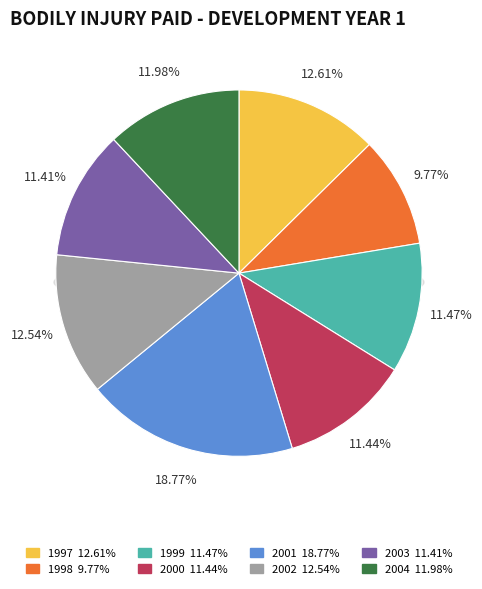

Is it true that 1997 is 2% of the pie?

False